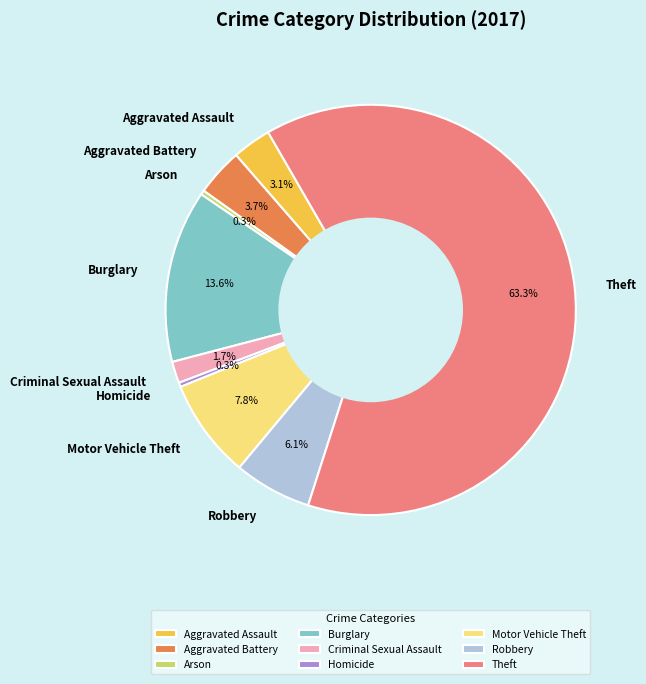

Which category has the biggest portion of the pie?

Theft